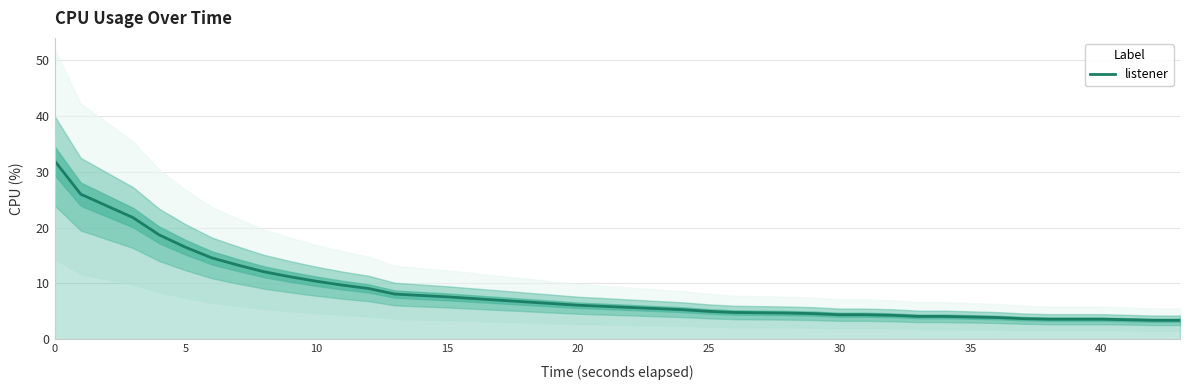

The listener series shows 2.5 at 20. True or false?

False